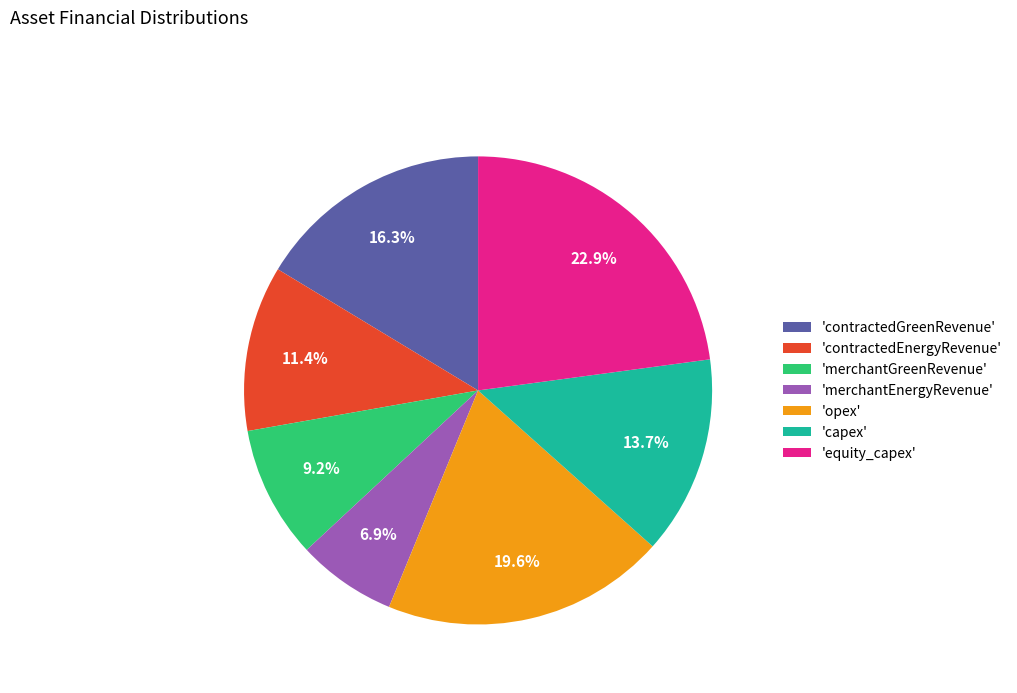

What portion of the pie excludes 'contractedGreenRevenue'?

83.7%